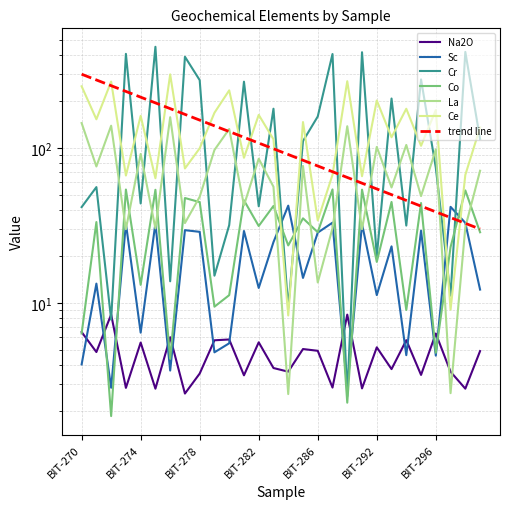

At which label is Ce closest to 153?

BIT-271